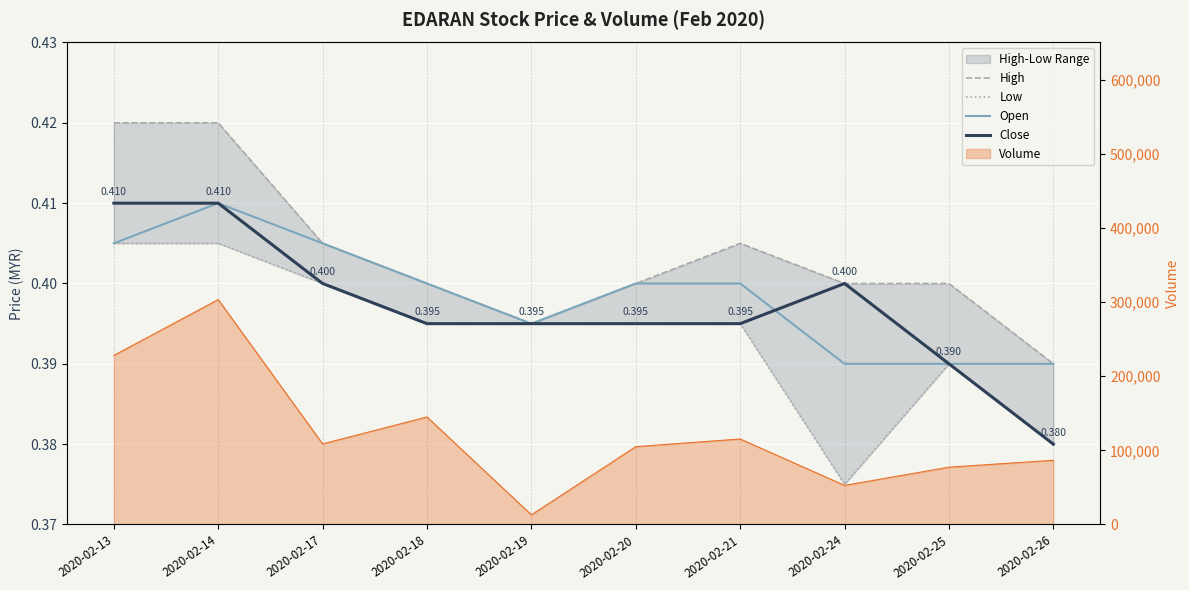

What is the sum of all High values?

4.0